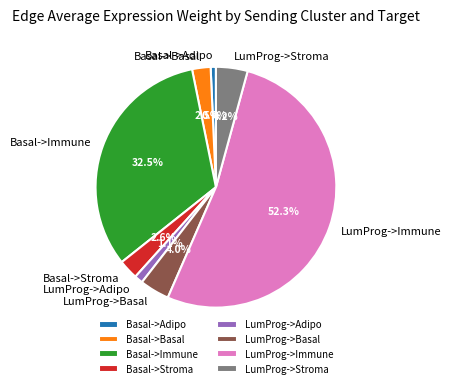

What percentage is the LumProg->Basal slice, to the nearest percent?

4%